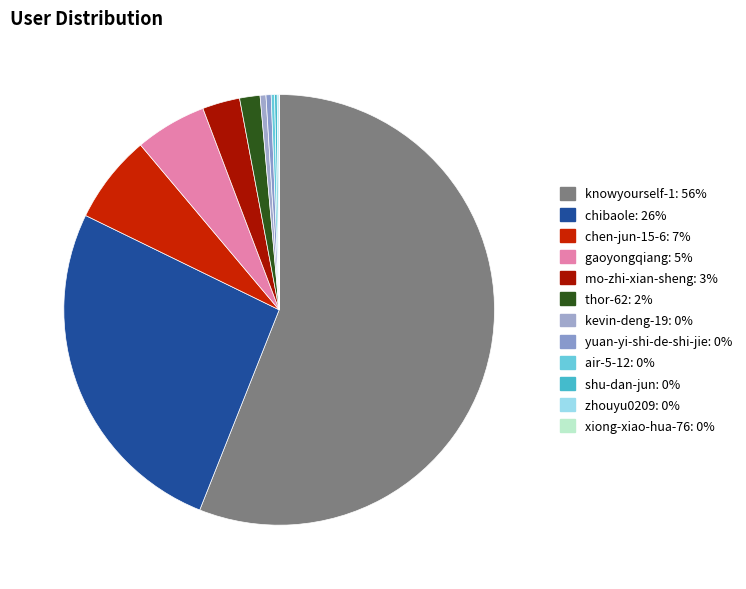

Is the sum of gaoyongqiang and chen-jun-15-6 greater than half?

No